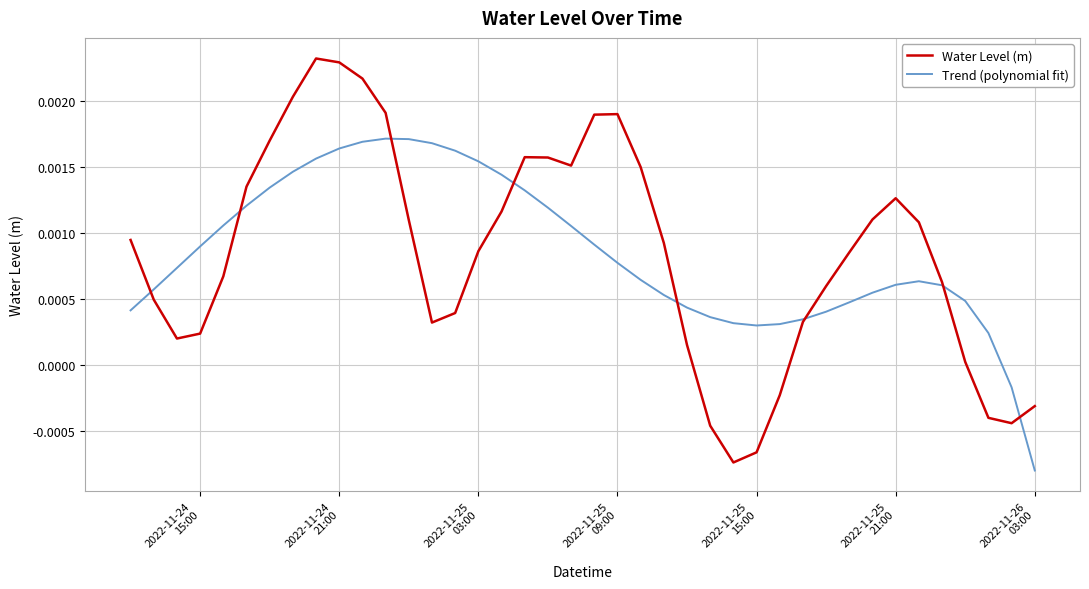

Which series has the widest spread of values?

Water Level (m)